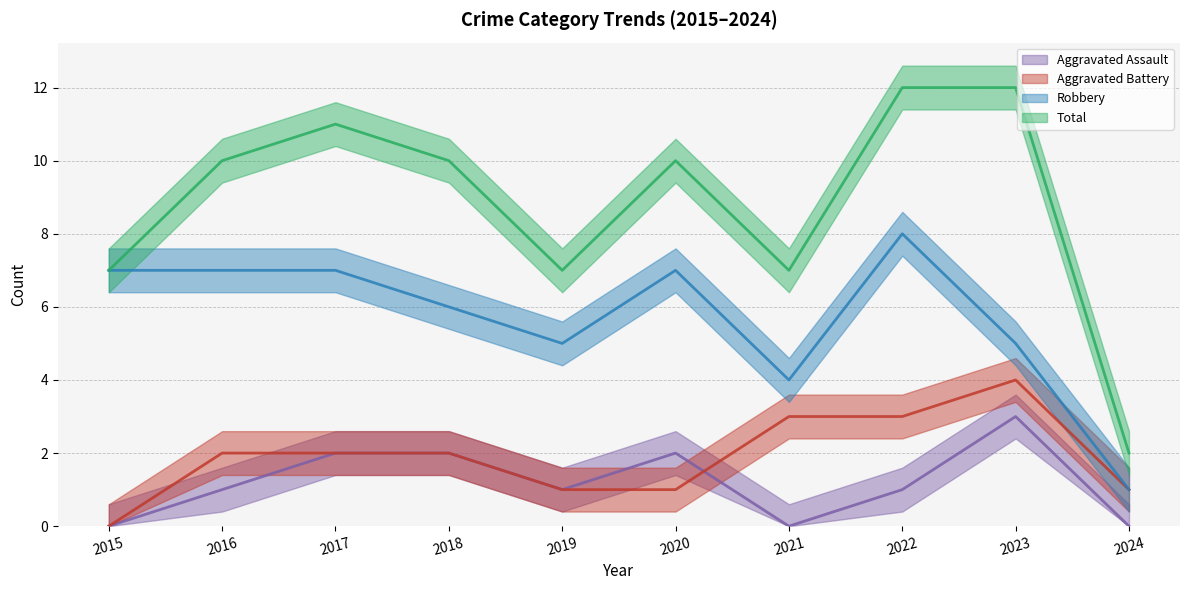

What is the sum of the Total values at 2019 and 2018?

17